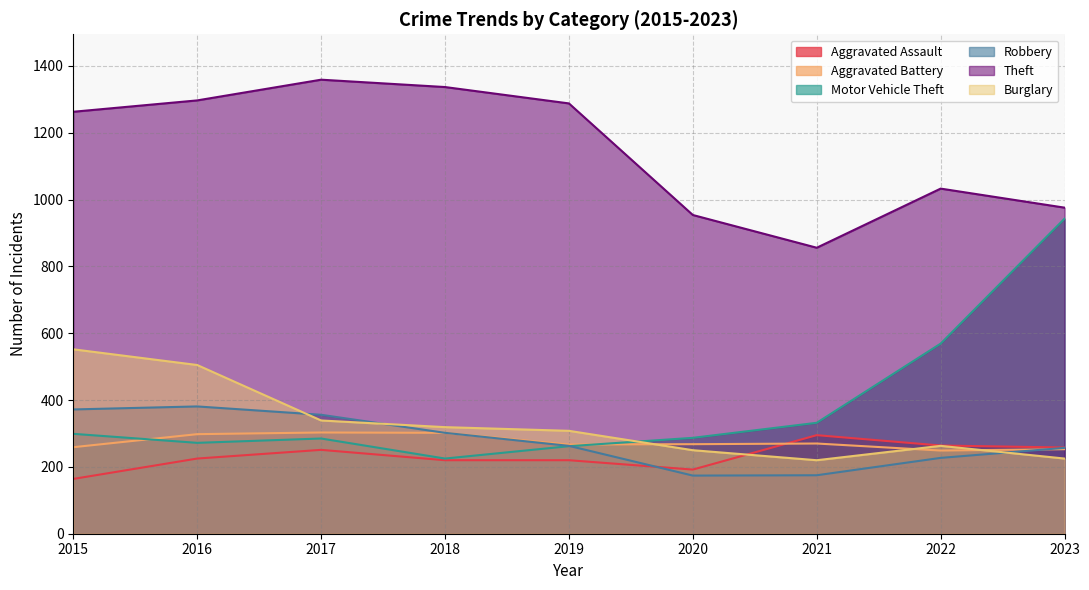

The Motor Vehicle Theft series shows 272 at 2016. True or false?

True